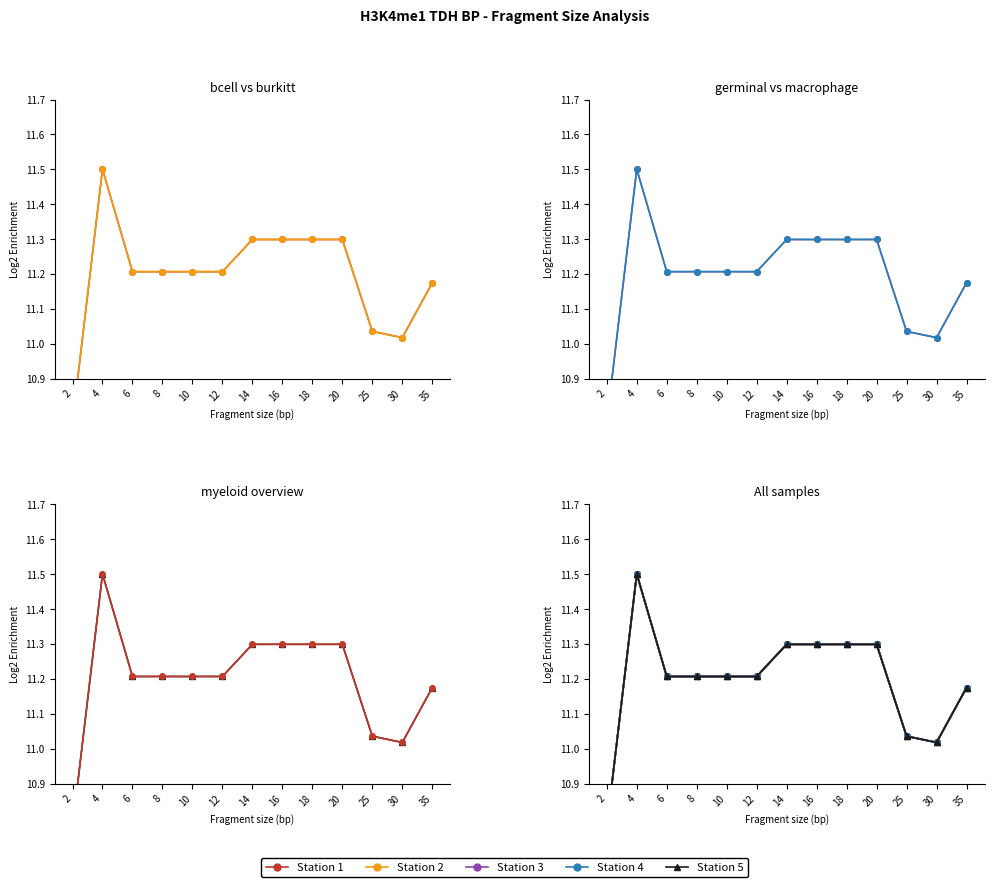

Which category has the lowest value in the bcell (ERS206573) series?

2